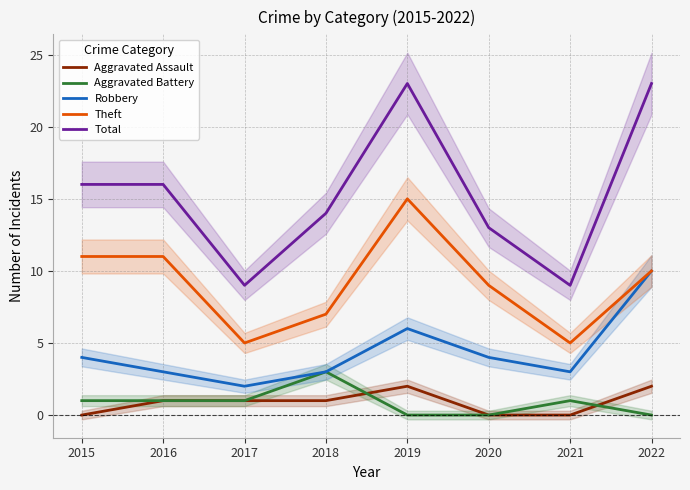

What is the average value of the Aggravated Assault series?

1